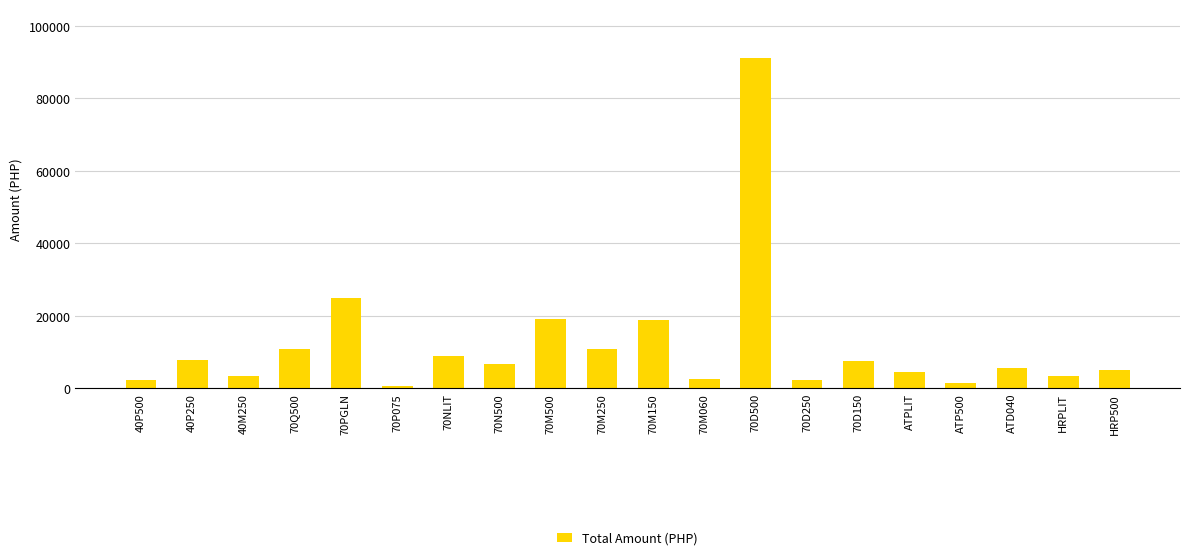

Count the number of values greater than 6778.

10